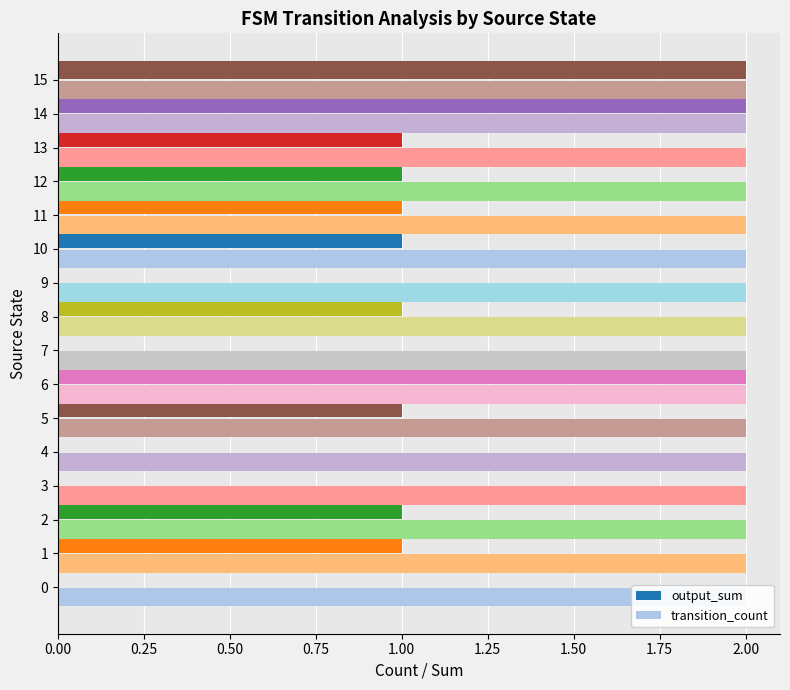

List the series in order of their overall mean, highest first.

output_sum, transition_count